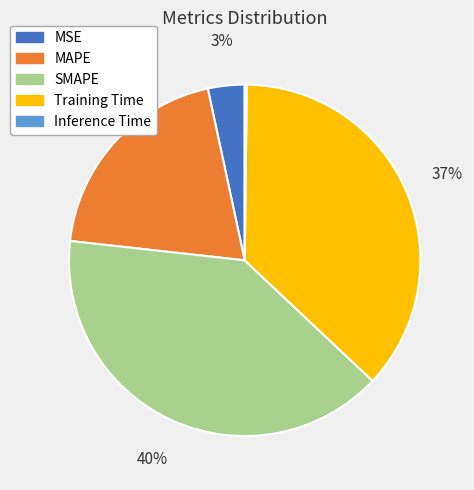

To the nearest percent, what percentage of the pie is SMAPE?

40%